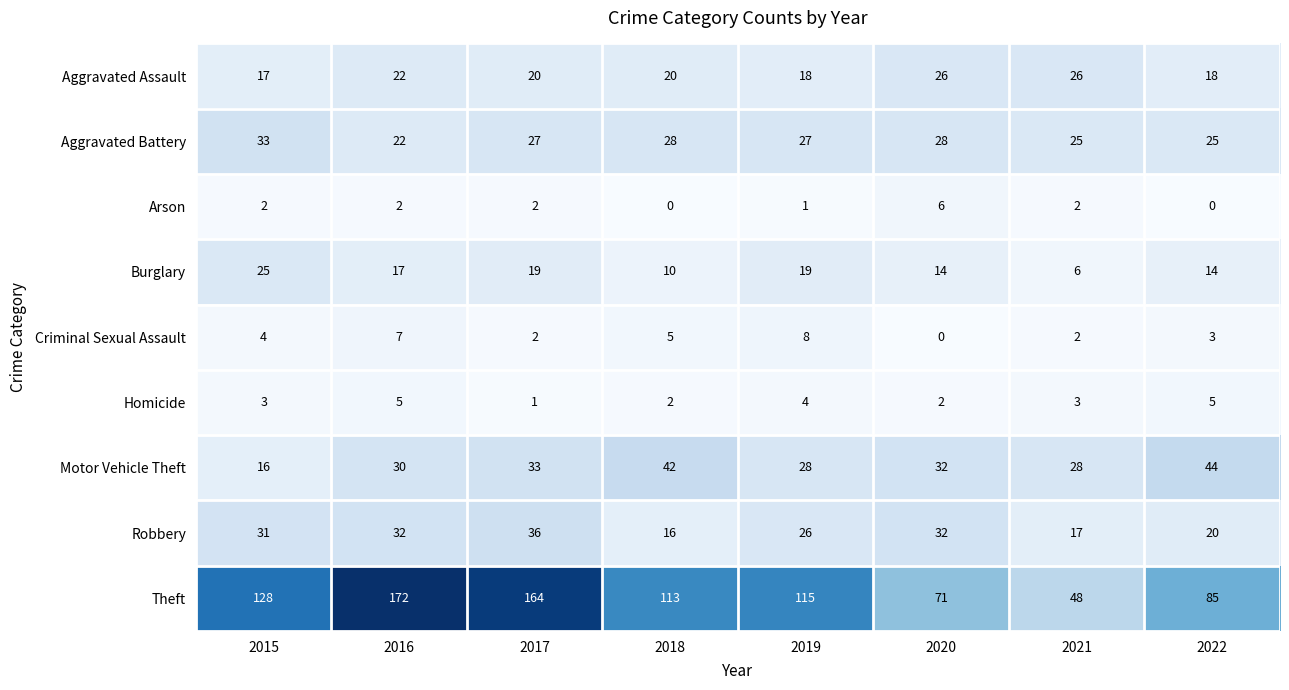

What is the average value of the Burglary series?

16